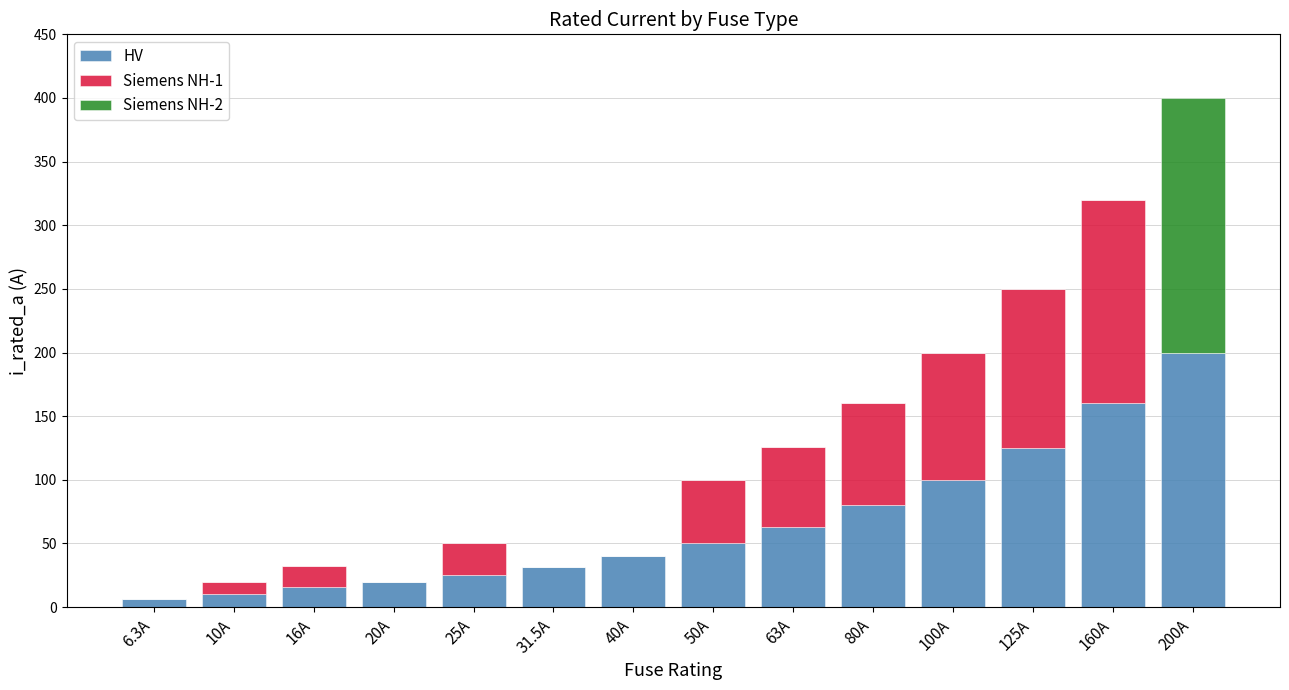

How many series are shown in this chart?

3